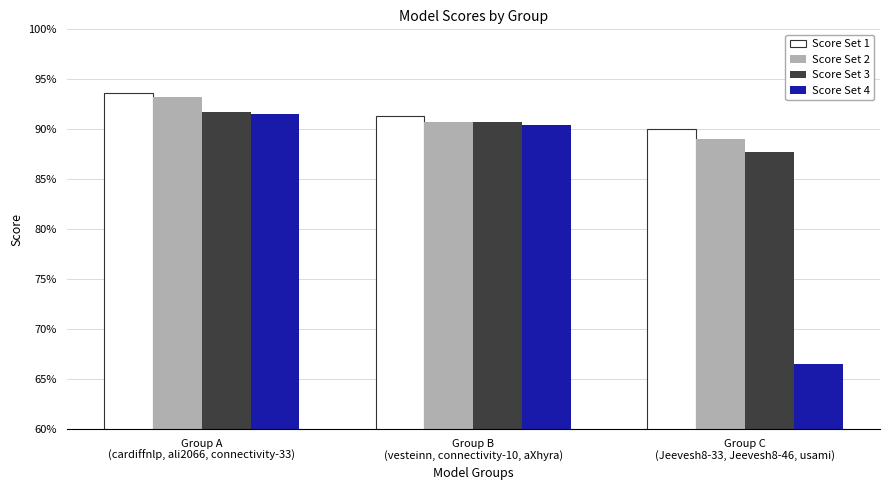

Are the bars horizontal?

No